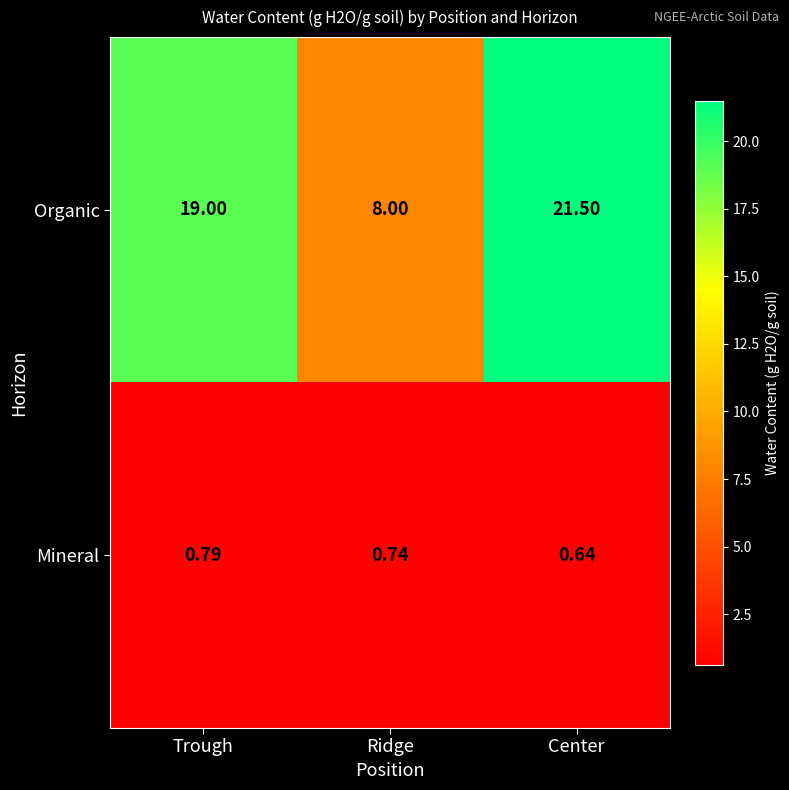

At which category is the sum across all series the highest?

Center